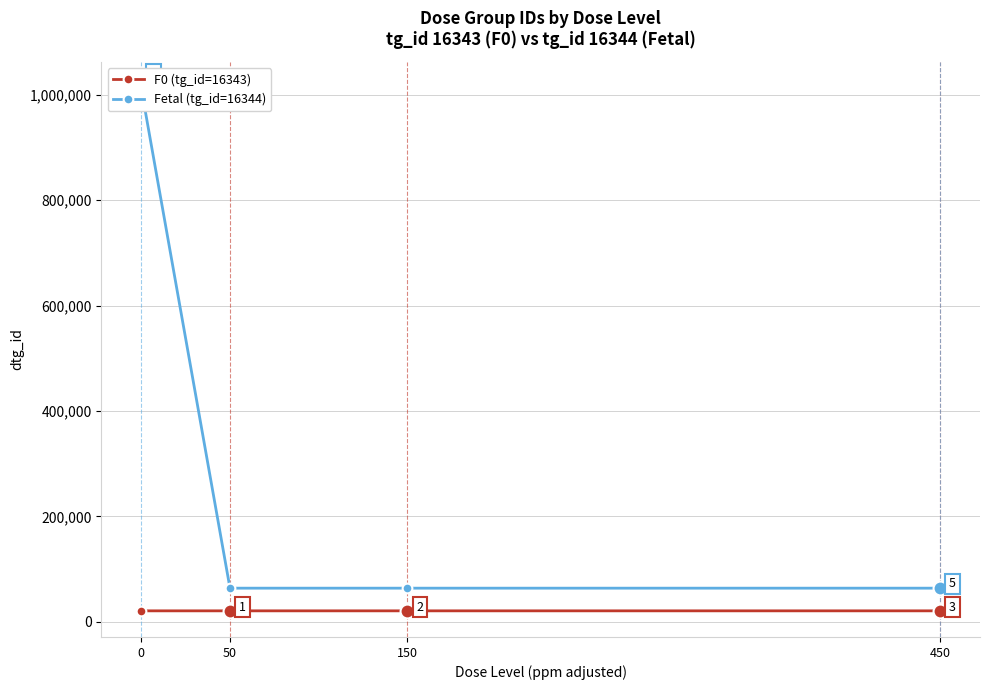

At which label does Fetal (tg_id=16344) reach its minimum?

50